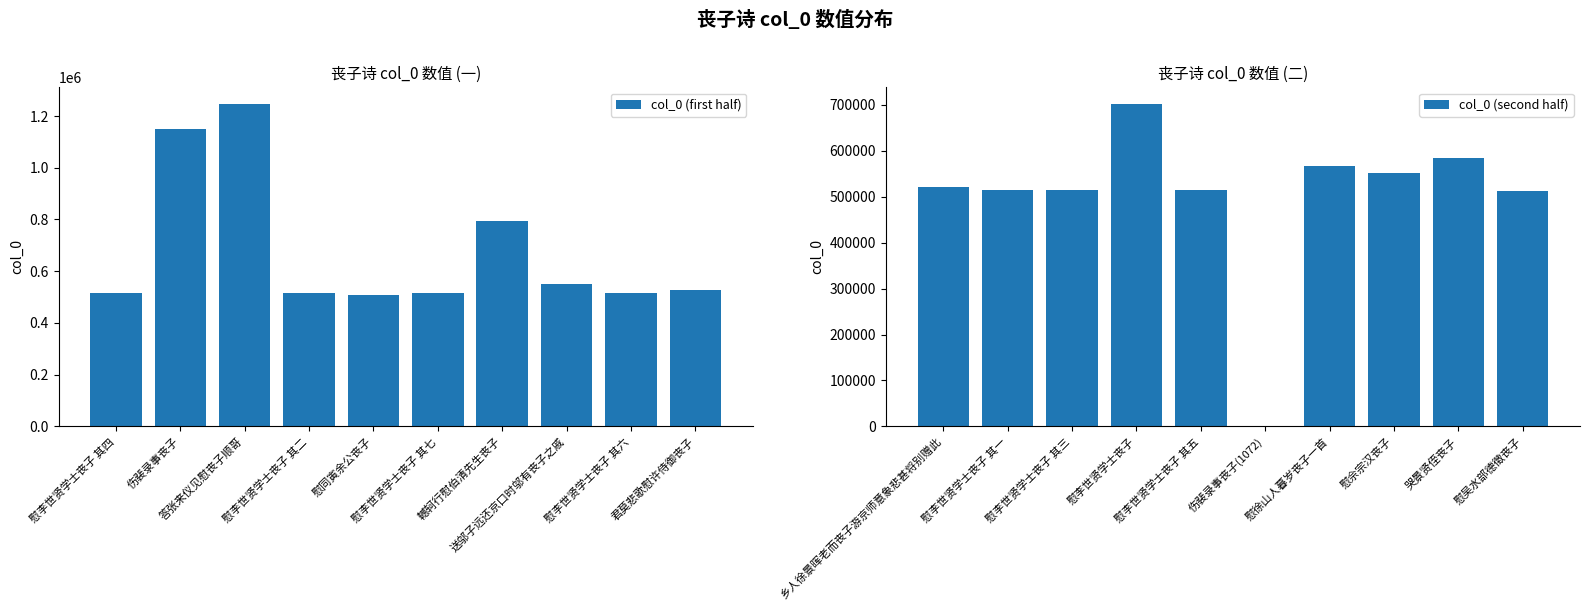

What is the difference between the maximum and second lowest values in the col_0 (first half) series?

733715